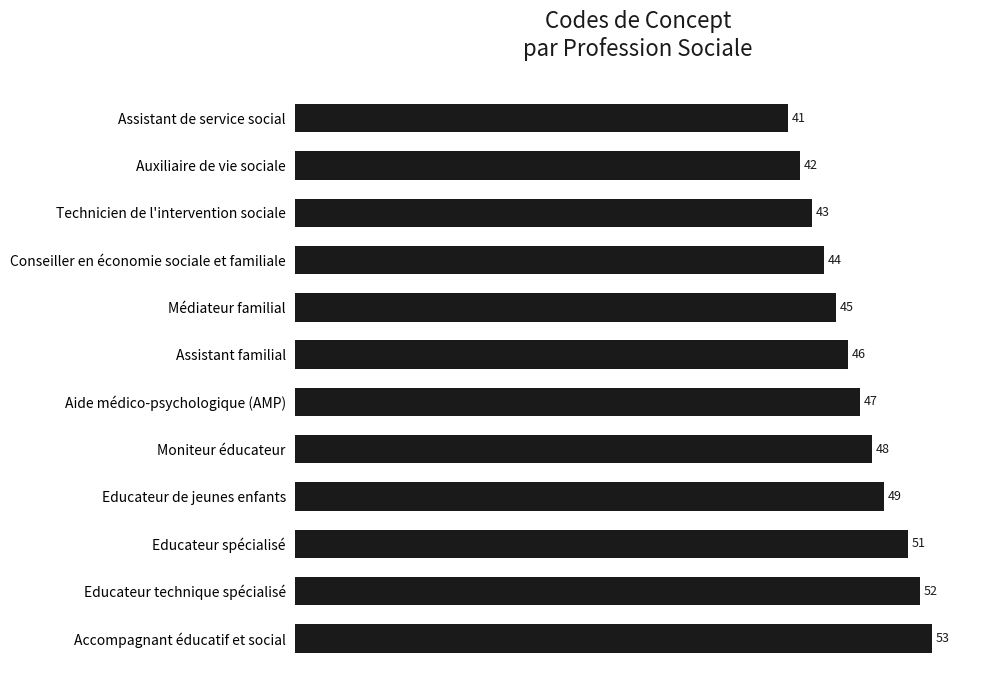

What is the average value?

47